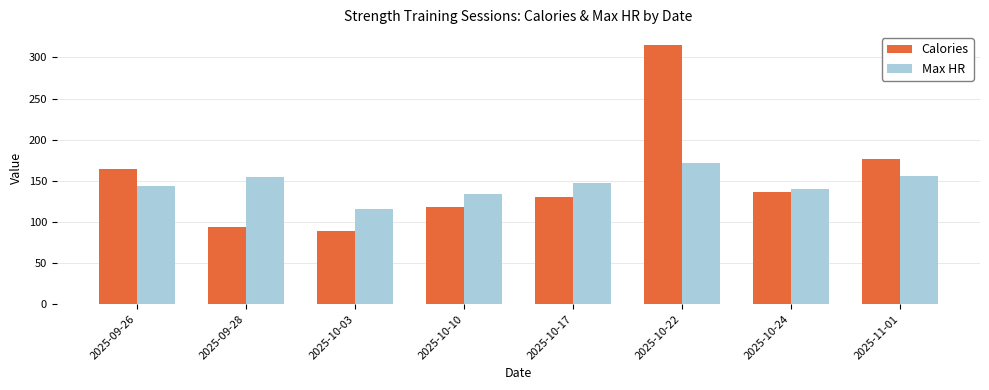

Reading left to right, list all the values displayed in this chart.

Calories: 164	94	89	118	130	315	136	176
Max HR: 144	154	116	134	147	172	140	156